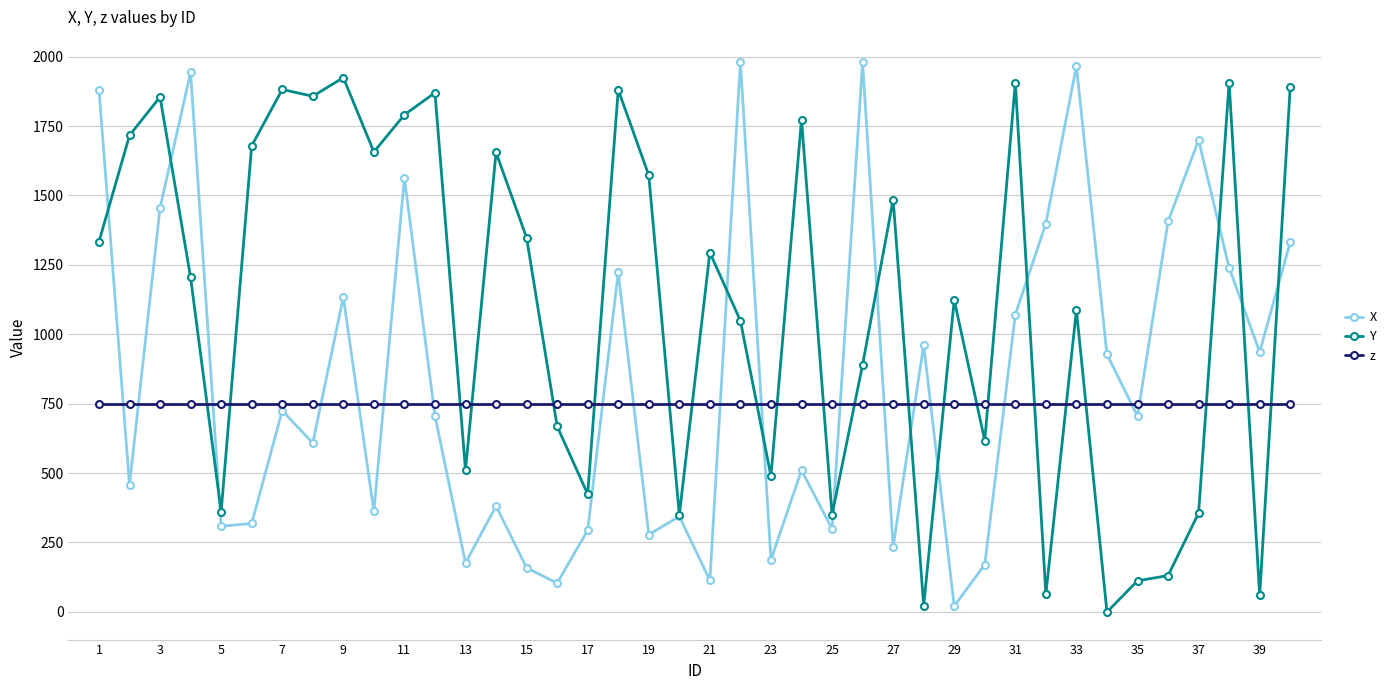

What is the value of the Y point at the 13th from the left?

511.5